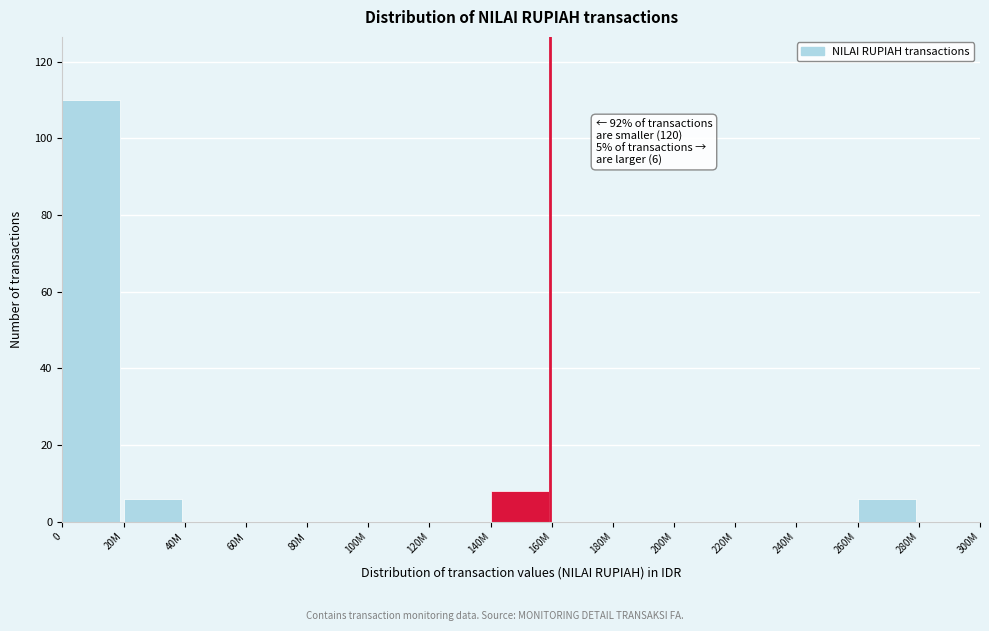

Reading right to left, list all the values displayed in this chart.

280M=0	260M=6	240M=0	220M=0	200M=0	180M=0	160M=0	140M=8	120M=0	100M=0	80M=0	60M=0	40M=0	20M=6	0=110